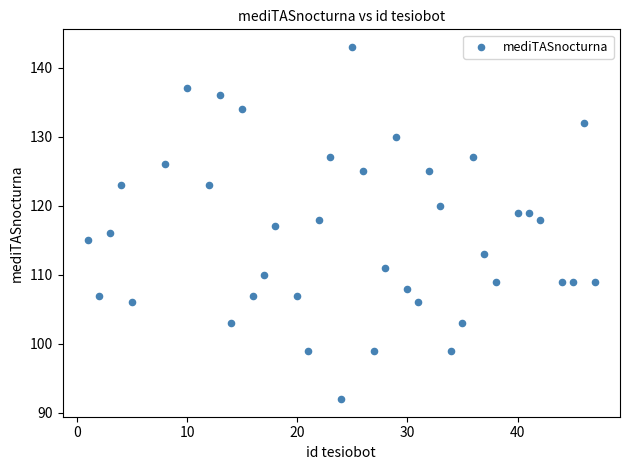

What is the range of Y values (max minus min)?

51